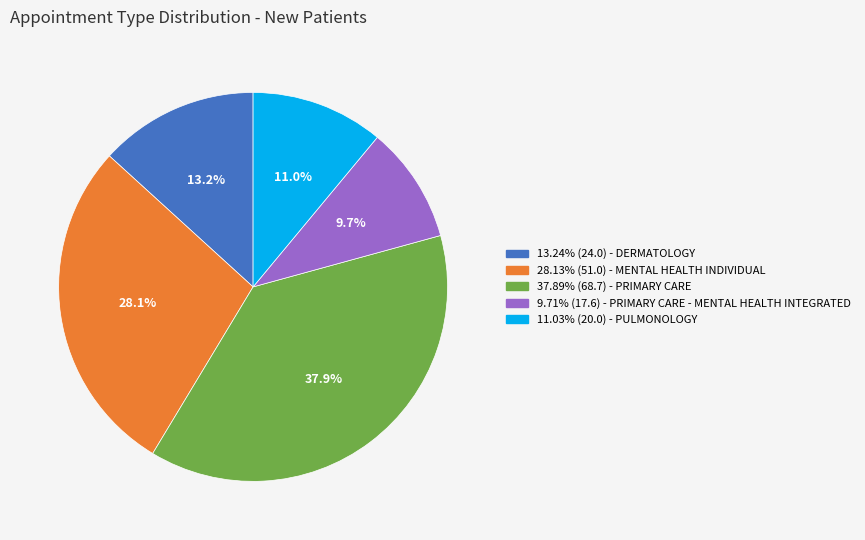

Is there a majority slice in this chart?

No